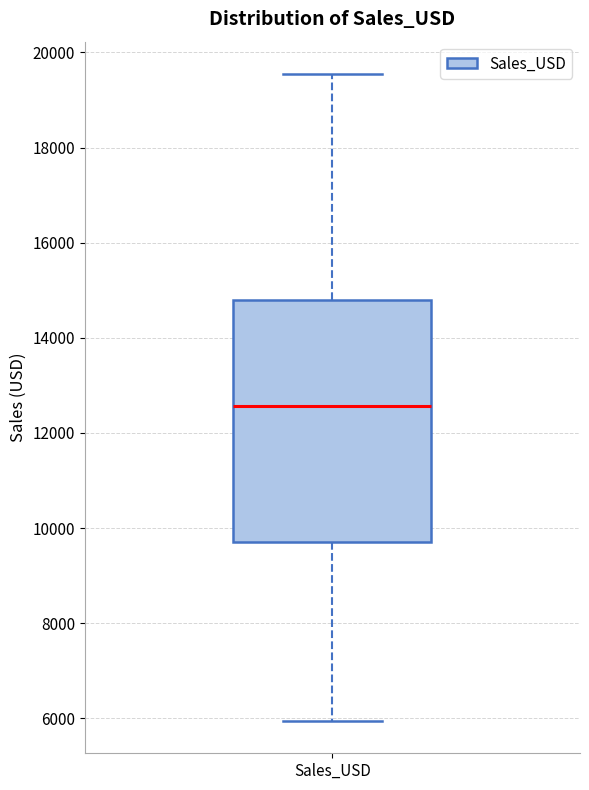

Where is the upper edge of the box for Sales_USD on the y-axis? The values are not printed on the chart, so give them approximately, as read against the axis.

14800